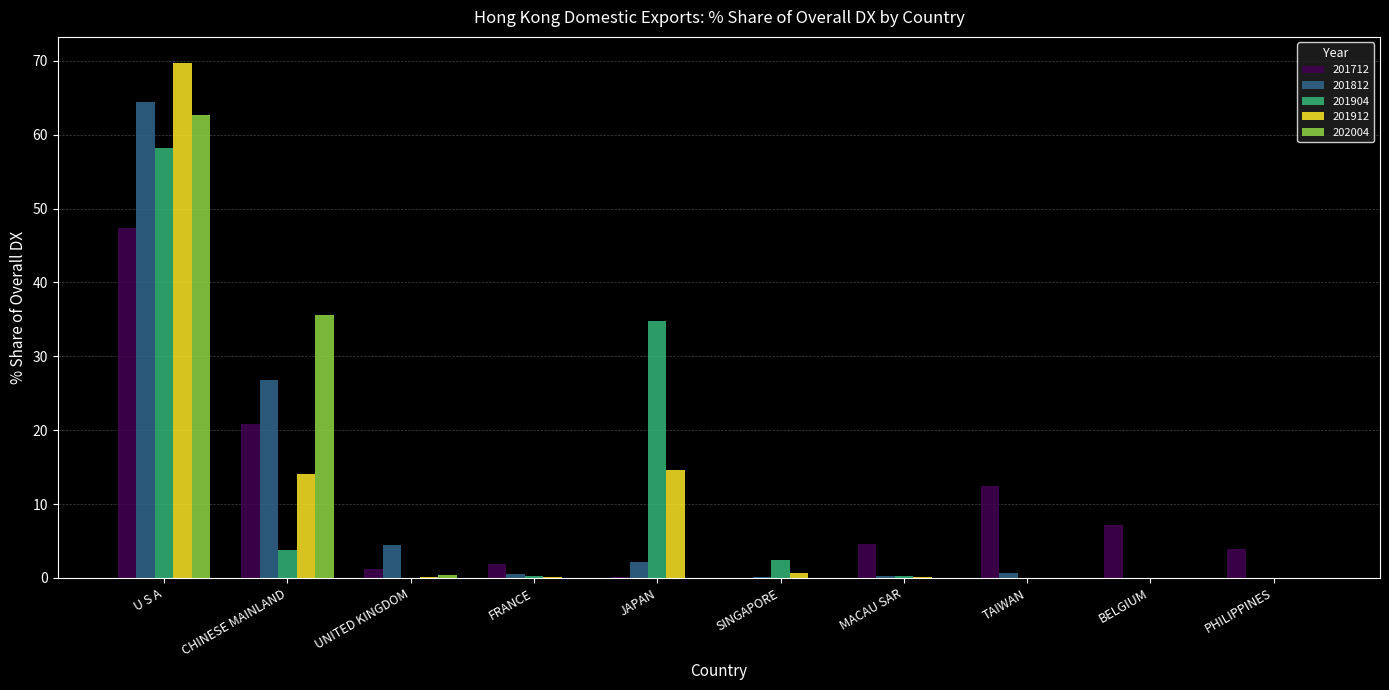

What is the greatest value displayed?

69.8